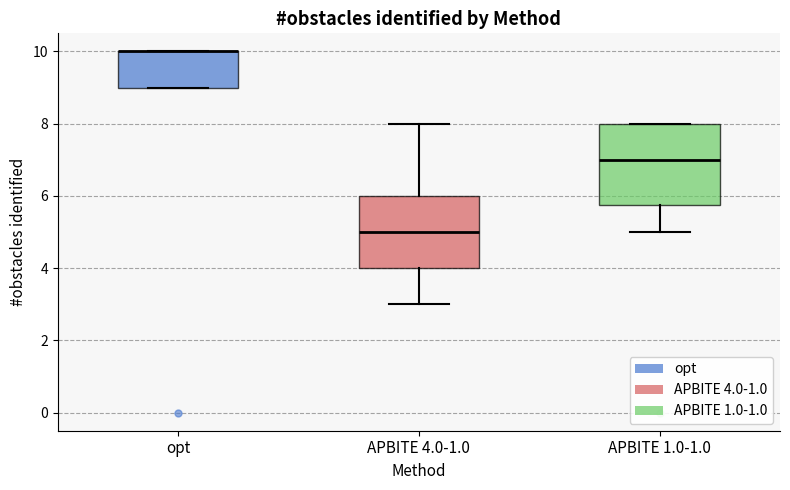

Which box is the tallest, from its lower edge to its upper edge?

APBITE 1.0-1.0